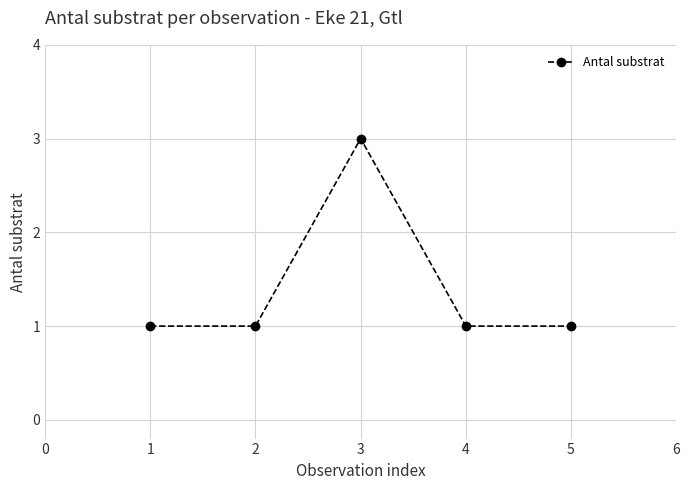

How many points are higher than both their immediate neighbors (excluding endpoints)?

1